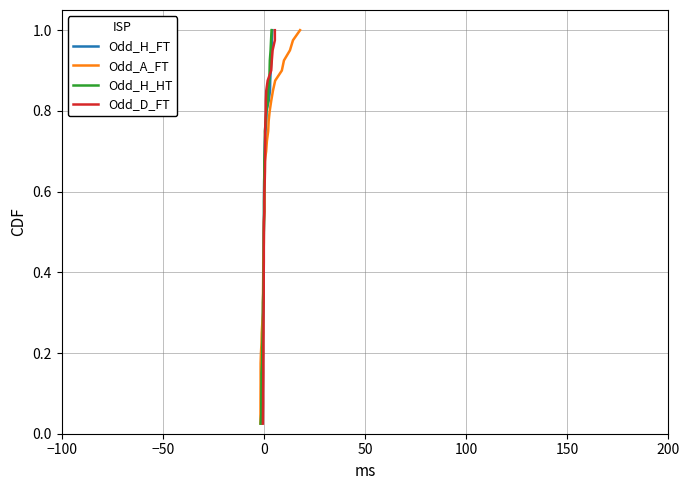

What is the maximum value shown in the chart?

1.0